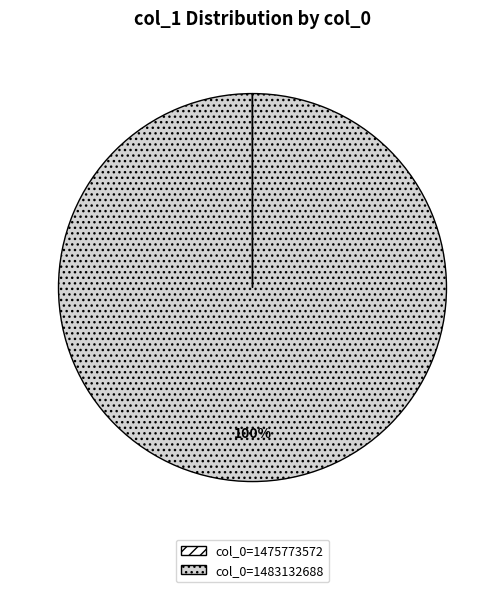

Is there any slice that represents more than half of the pie?

Yes